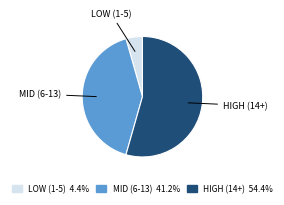

Which has a higher value, MID (6-13) or HIGH (14+)?

HIGH (14+)